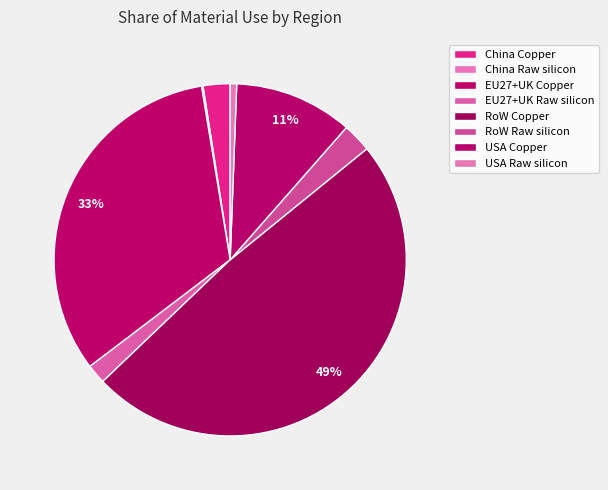

Count the number of slices in the pie.

8